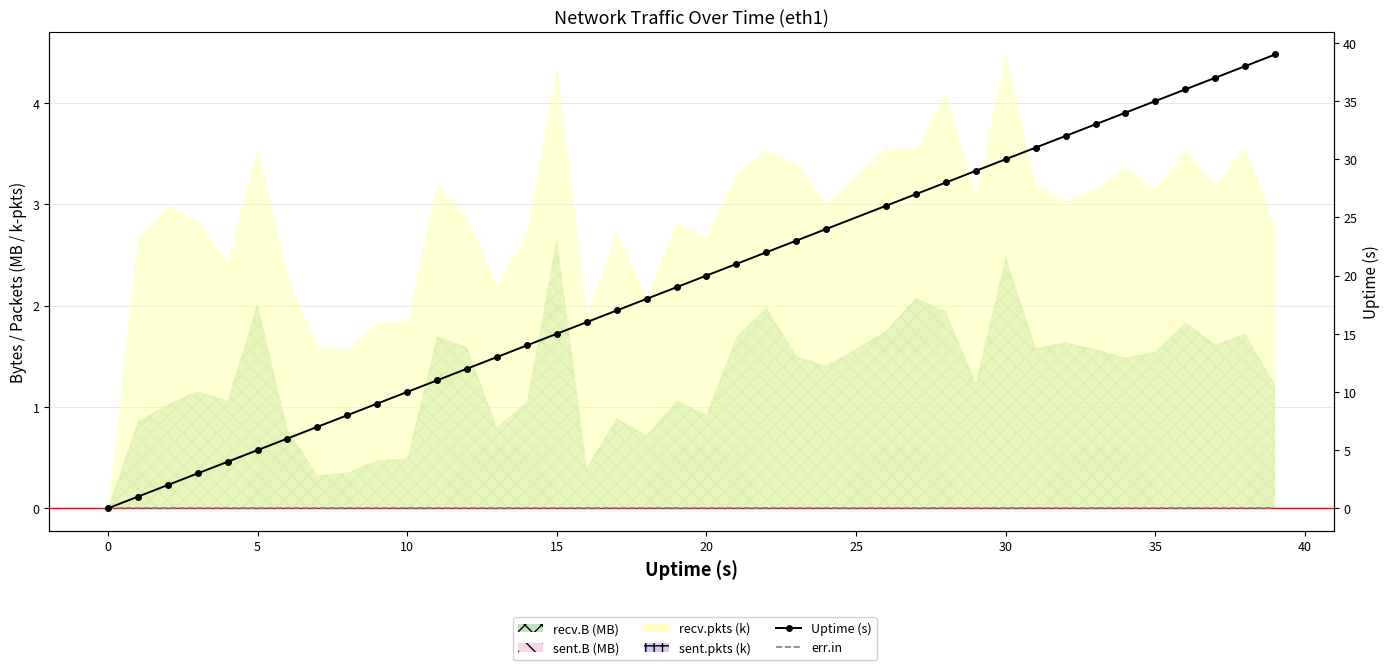

True or false: Uptime (s) and err.in intersect in this chart.

False